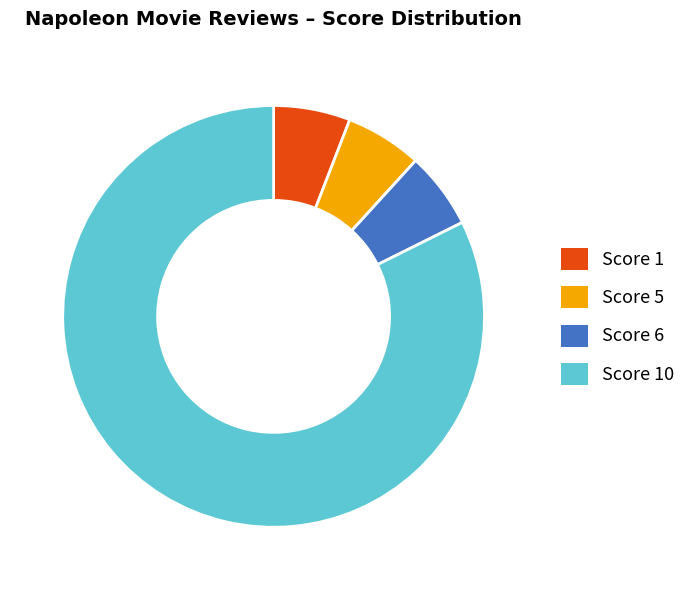

The Score 6 slice represents 6% of the pie. True or false?

True